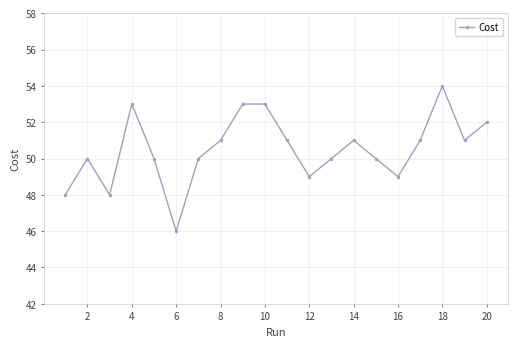

What is the difference between the maximum and minimum values?

8.0